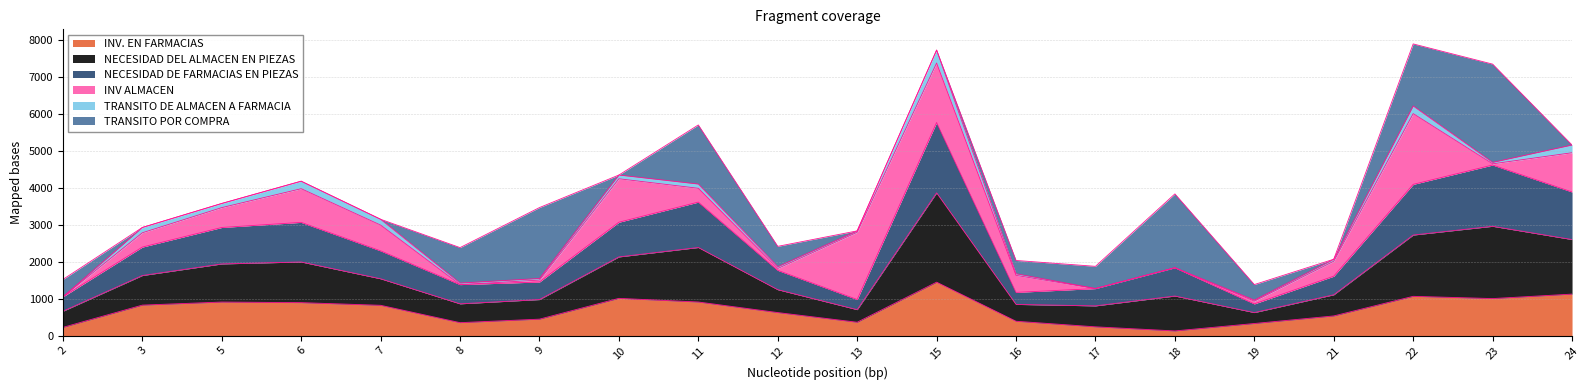

What is the highest value of the INV. EN FARMACIAS series?

1445